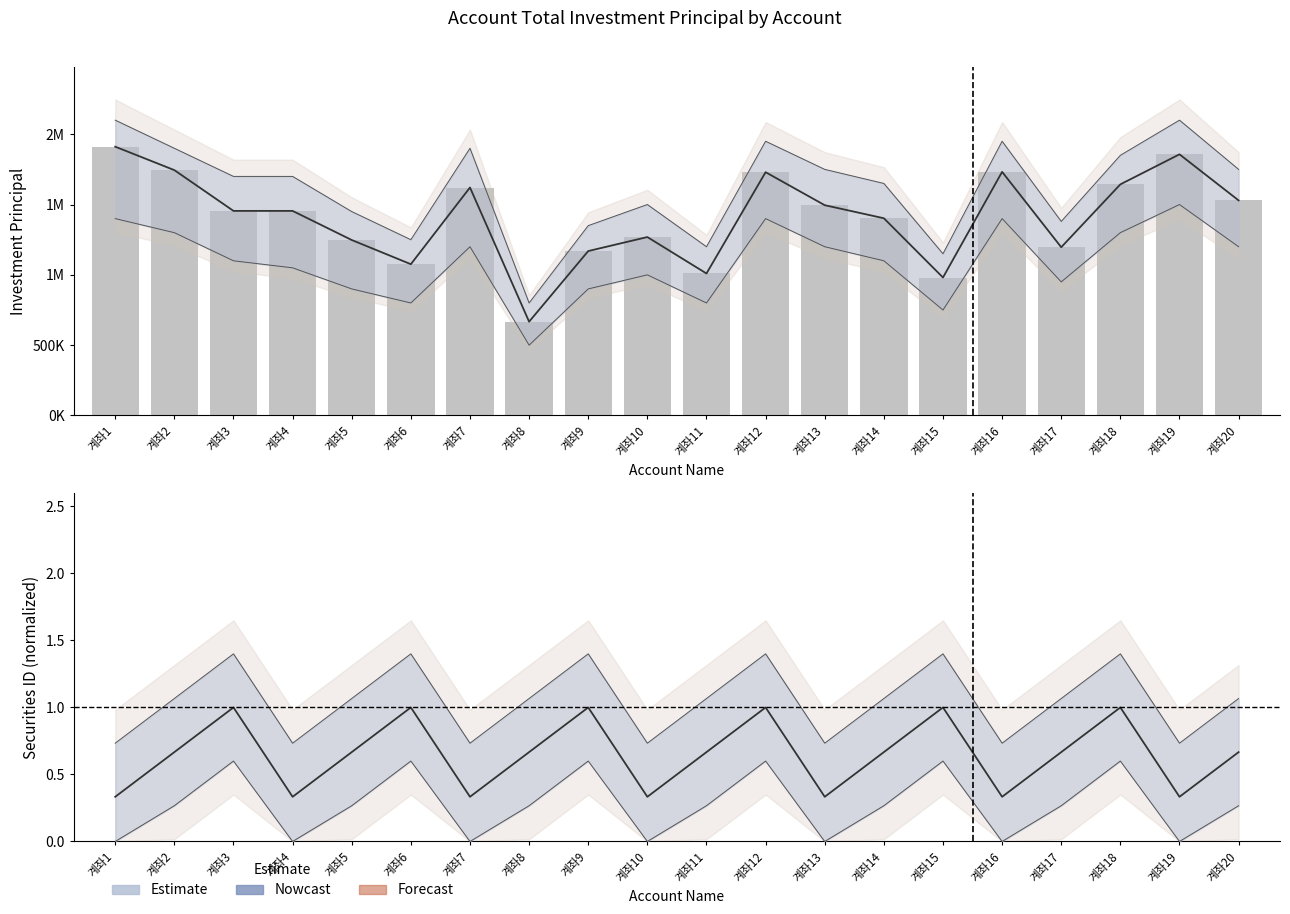

Are the bars grouped side by side (vs. stacked)?

No